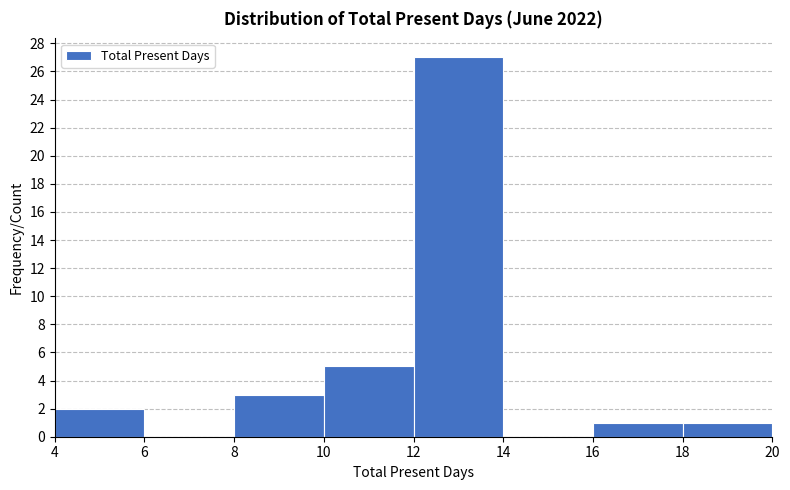

Reading left to right, transcribe this chart: for each bar, give the range it covers on the x-axis and its height. The values are not printed on the chart, so give them approximately, as read against the axis.

4 to 6: 2
6 to 8: 0
8 to 10: 3
10 to 12: 5
12 to 14: 27
14 to 16: 0
16 to 18: 1
18 to 20: 1